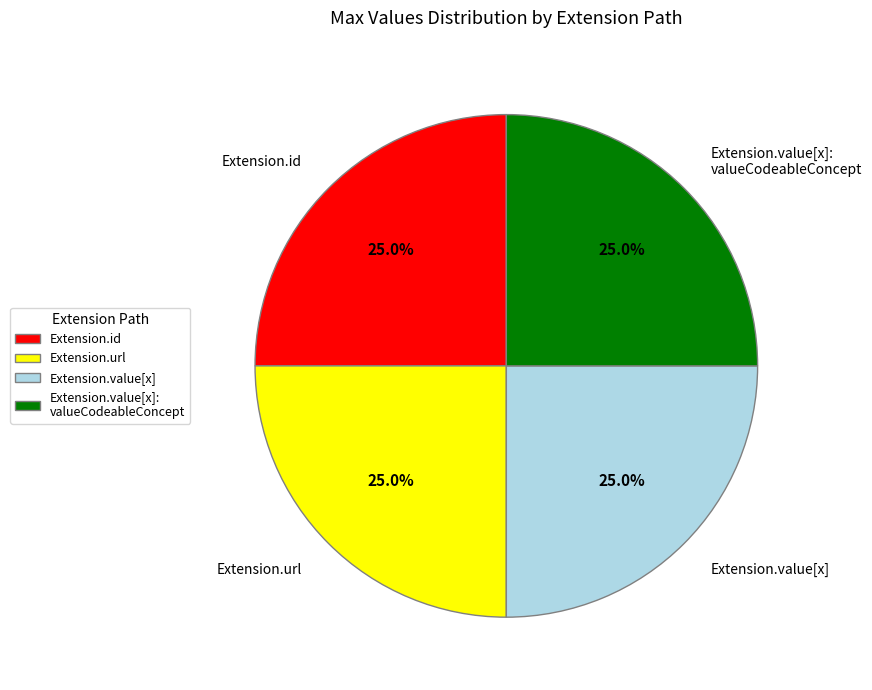

To the nearest percent, what is the average slice percentage?

25%